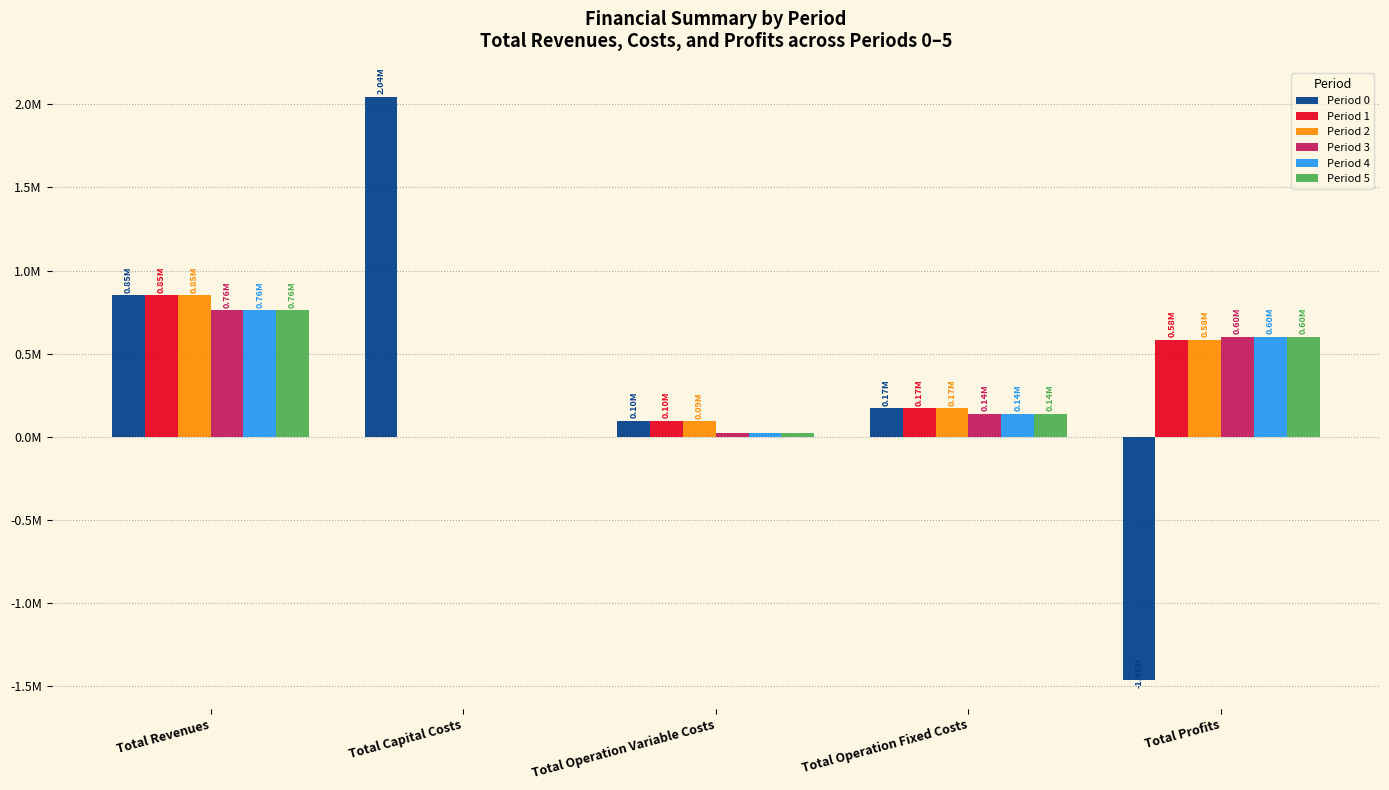

The value of Period 0 at Total Capital Costs is 2044699.0. True or false?

True